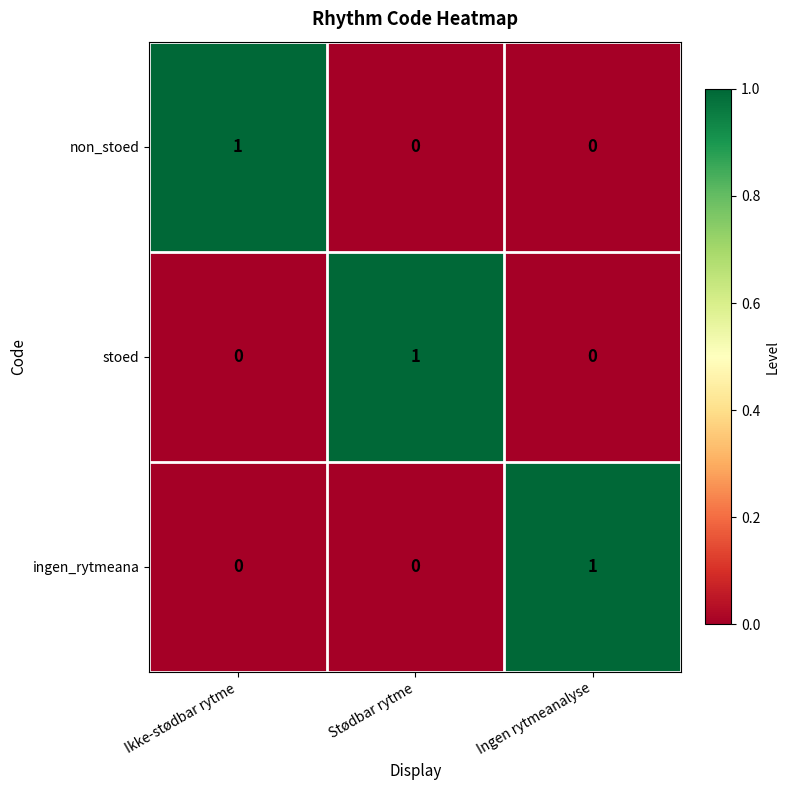

The ingen_rytmeana series shows 1 at Ingen rytmeanalyse. True or false?

True